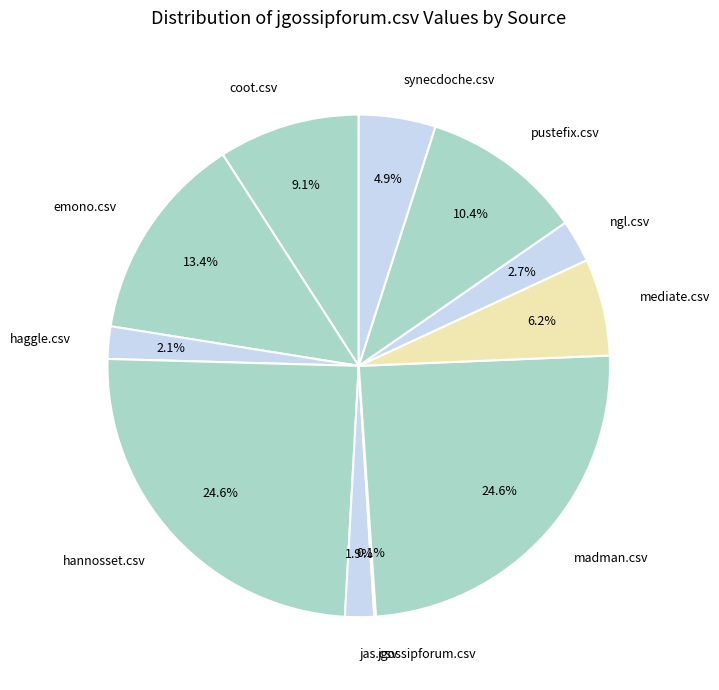

Which has a higher value, coot.csv or mediate.csv?

coot.csv